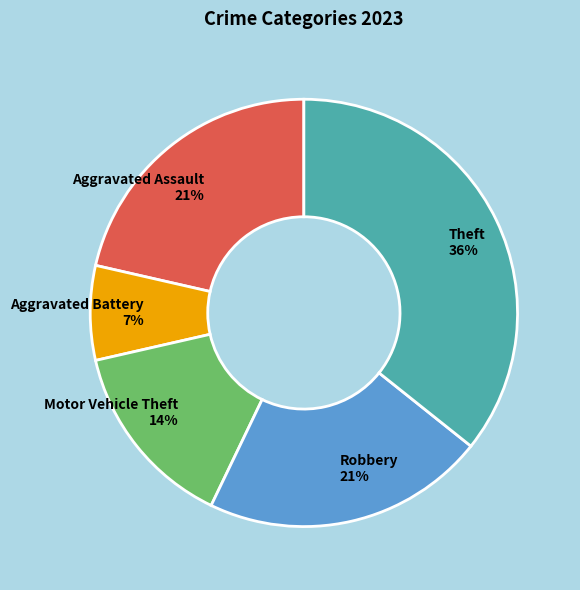

Does Aggravated Battery account for over 50% of the chart?

No